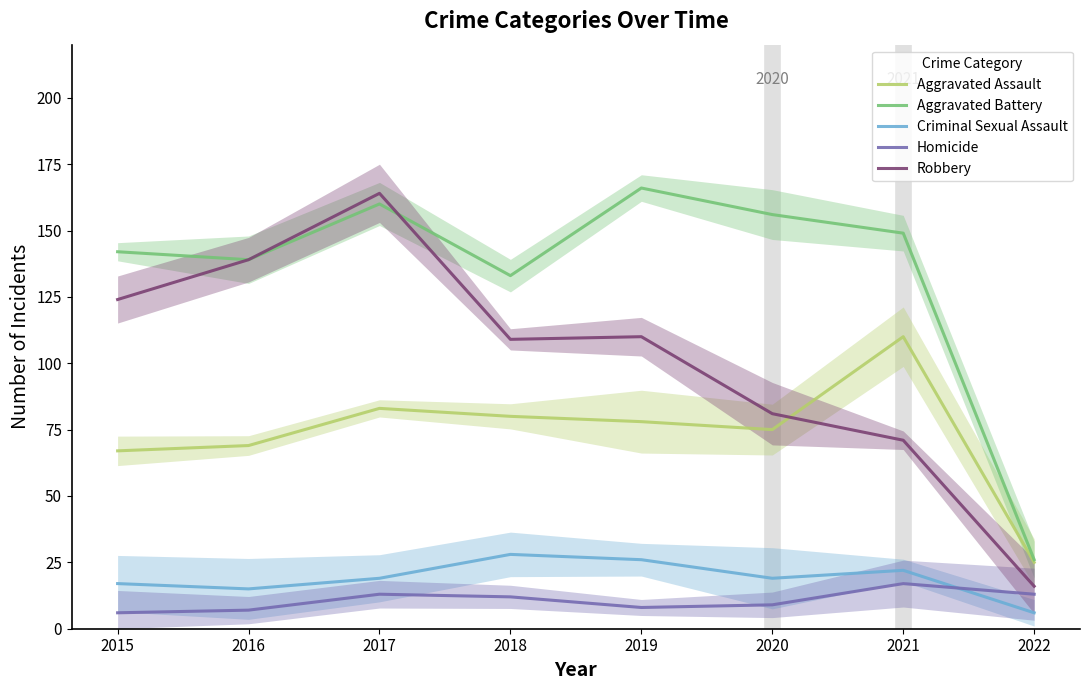

Where is Homicide nearest to the value 11?

2018